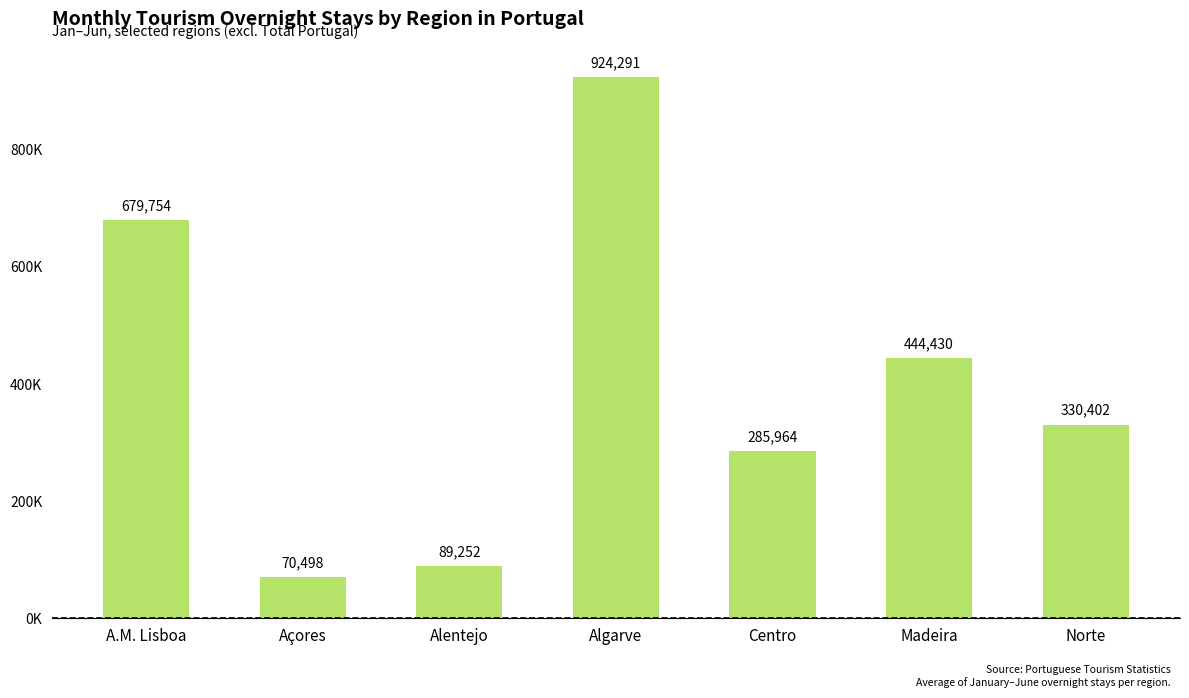

What is the difference between the second highest and second lowest values?

590502.0